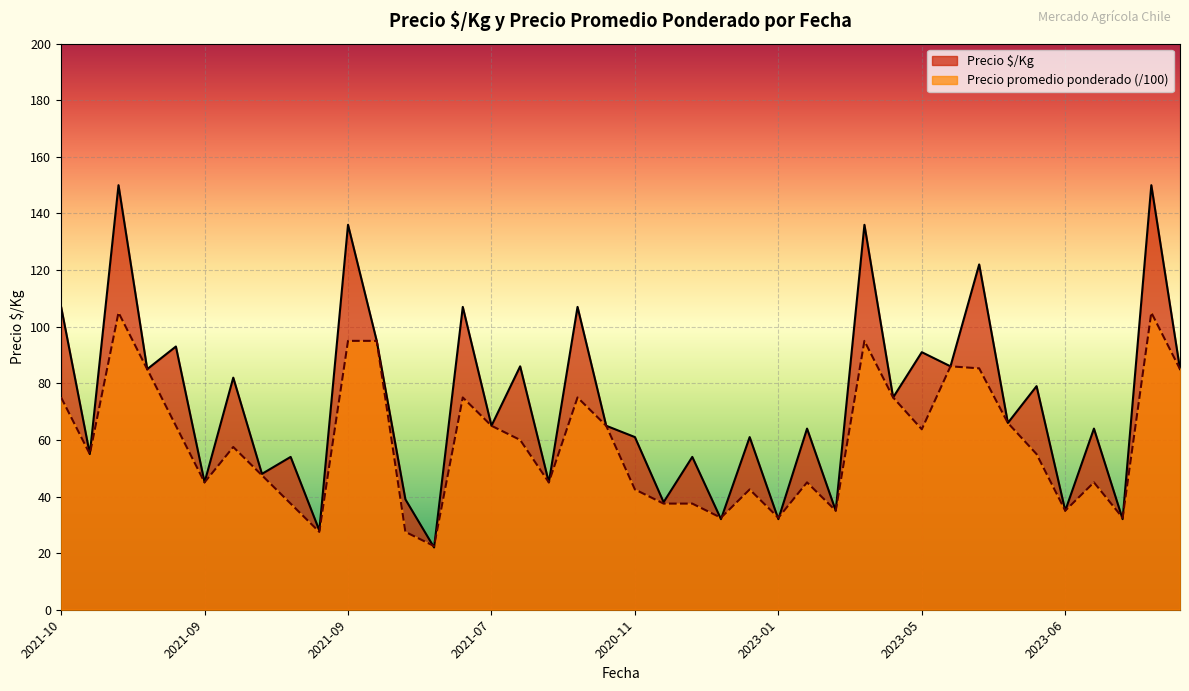

The value of Precio $/Kg at 2023-01-23 is 61.0. True or false?

True